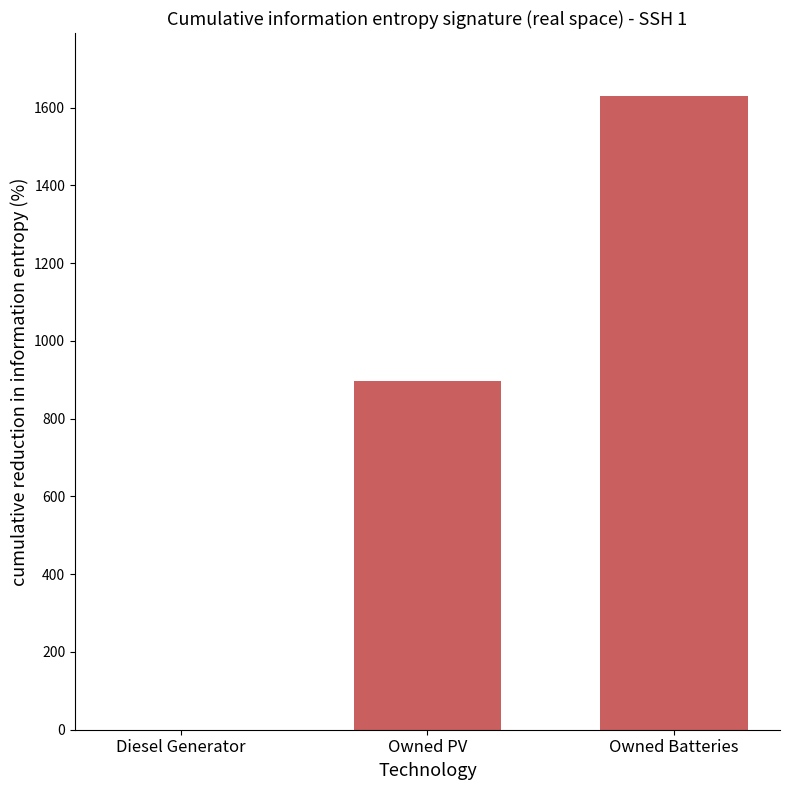

How many values are above zero?

2